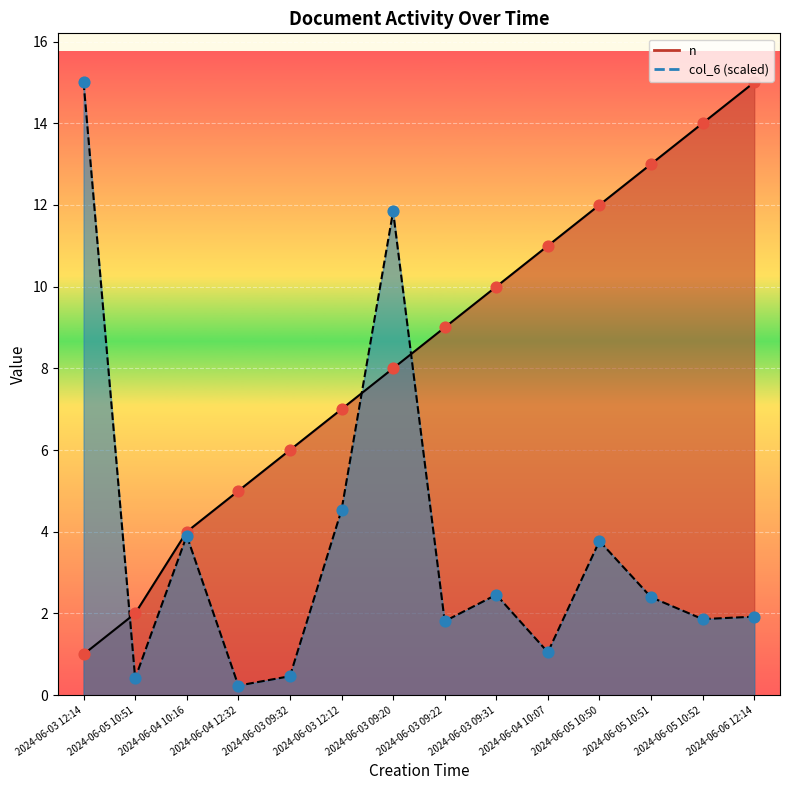

Which series has the largest Y range (max minus min)?

col_6